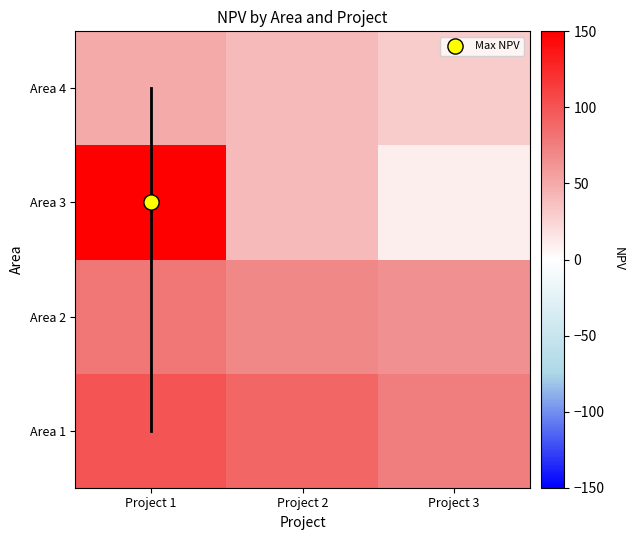

What is the total value across all series at Project 2?

240